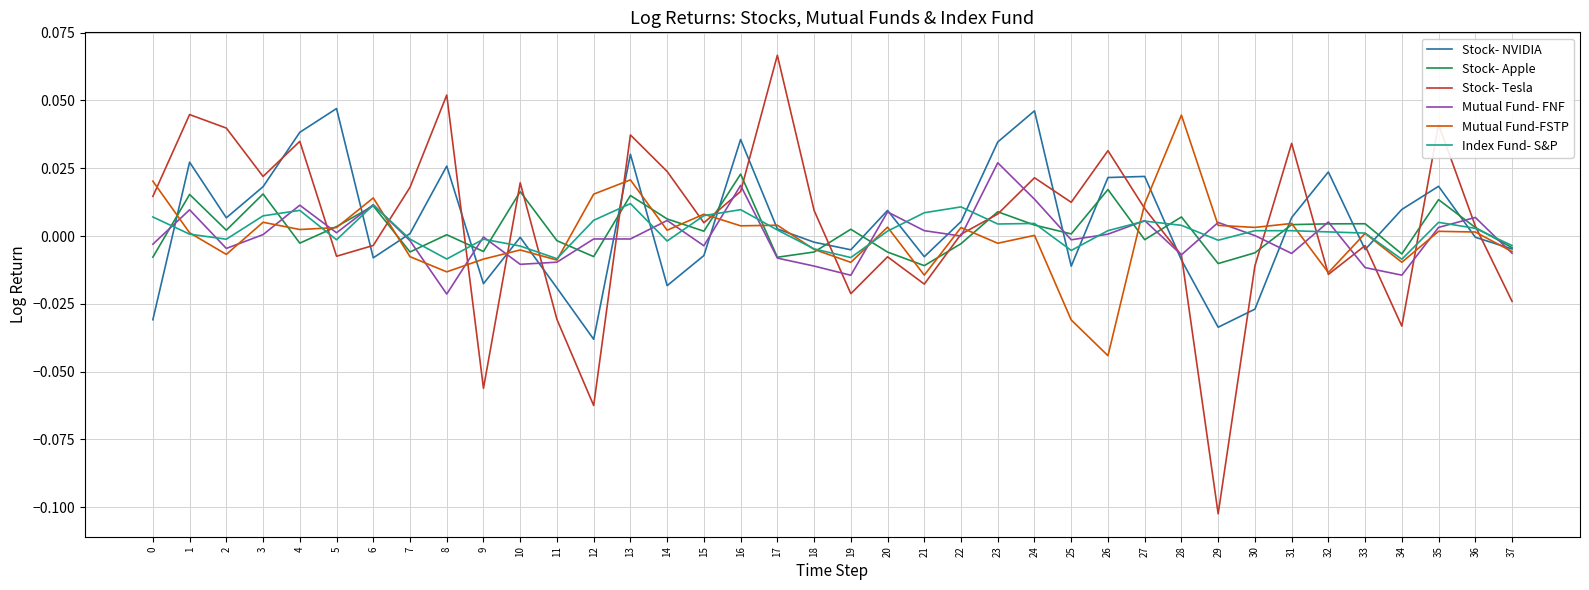

Which series changed the most between 15 and 31?

Stock- Tesla